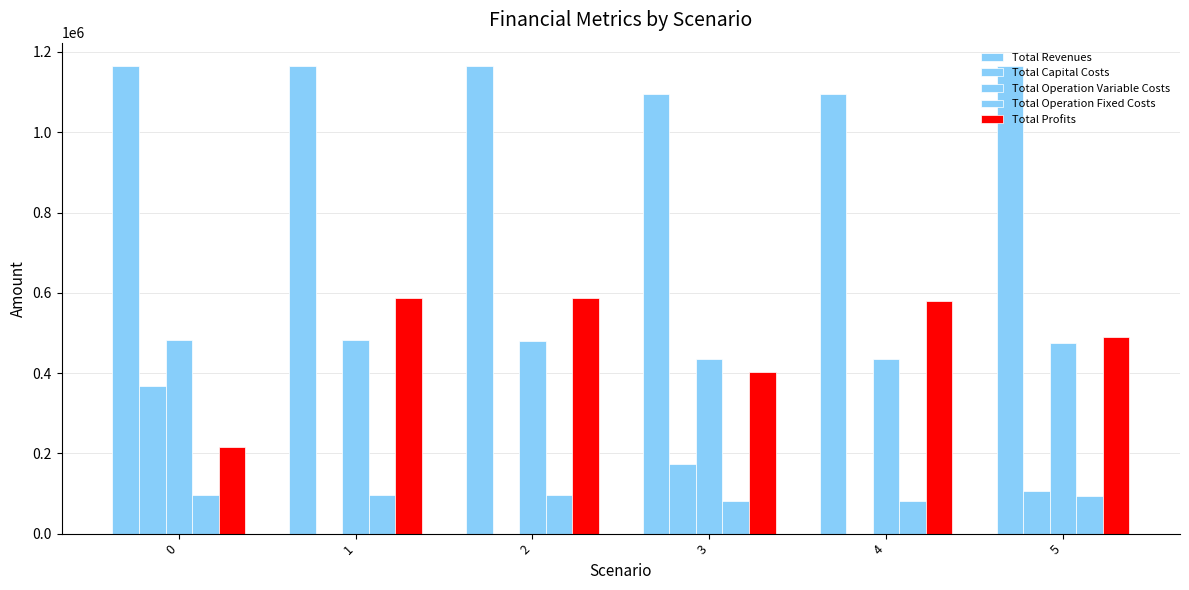

Is the value of Total Profits at 5 greater than the value of Total Operation Fixed Costs at 1?

Yes